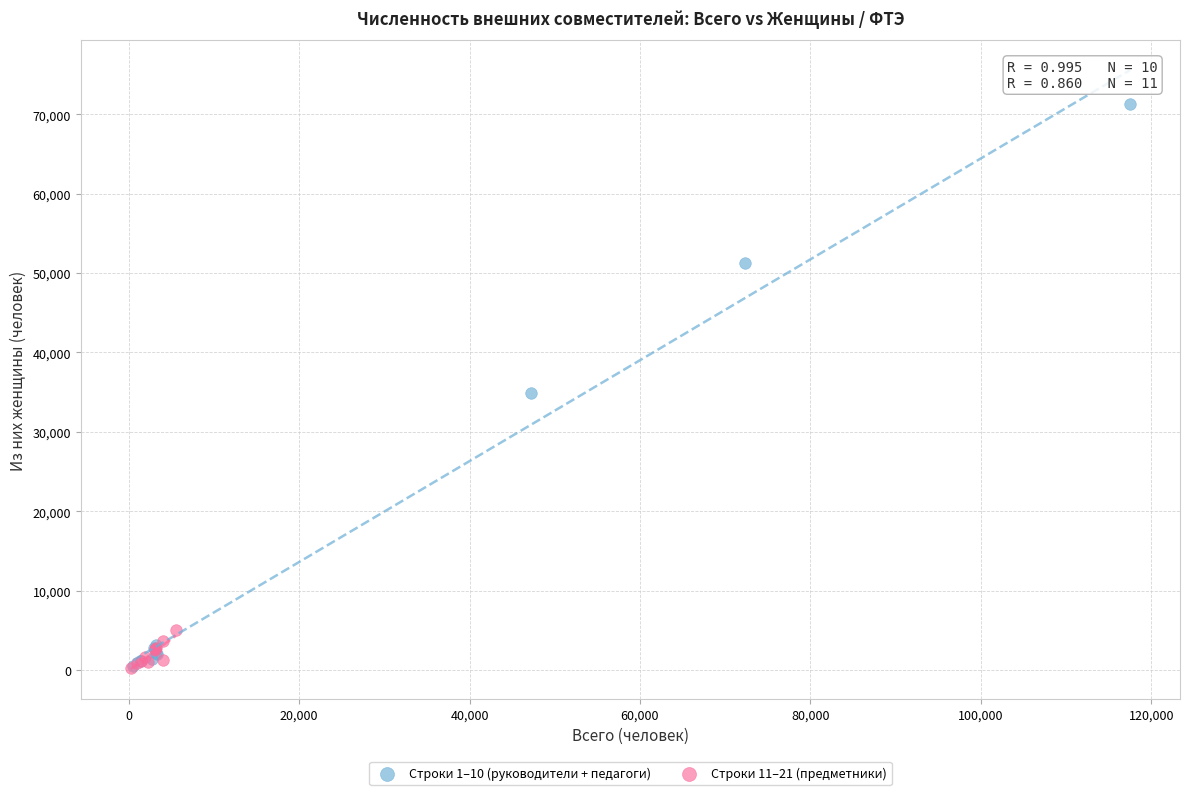

What are all the series names shown in the legend?

Строки 1–10 (руководители + педагоги), Строки 11–21 (предметники)